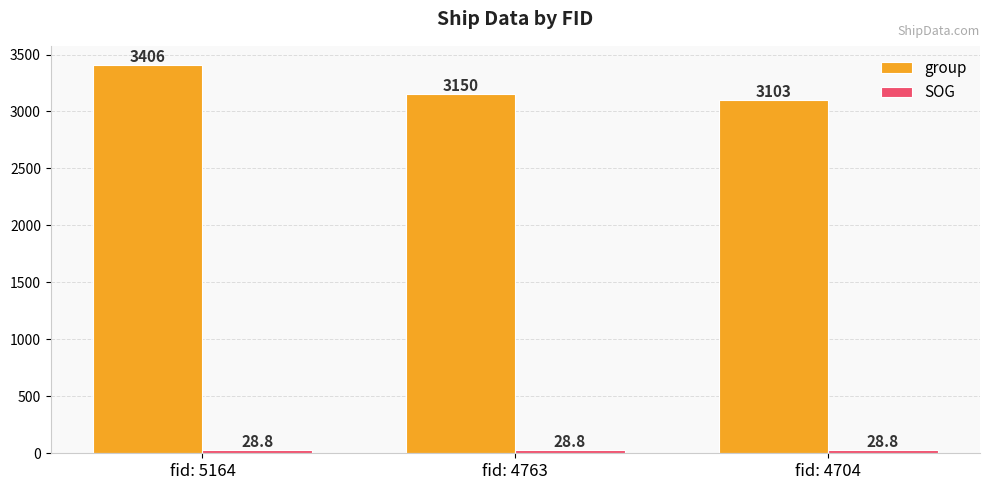

Are the bars grouped side by side (vs. stacked)?

Yes